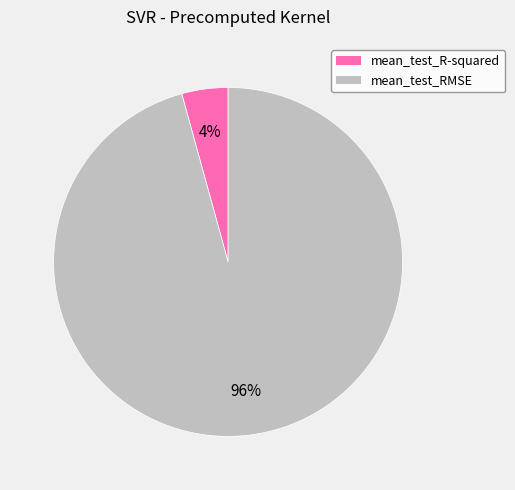

To the nearest percent, what is the combined percentage of mean_test_RMSE and mean_test_R-squared?

100%